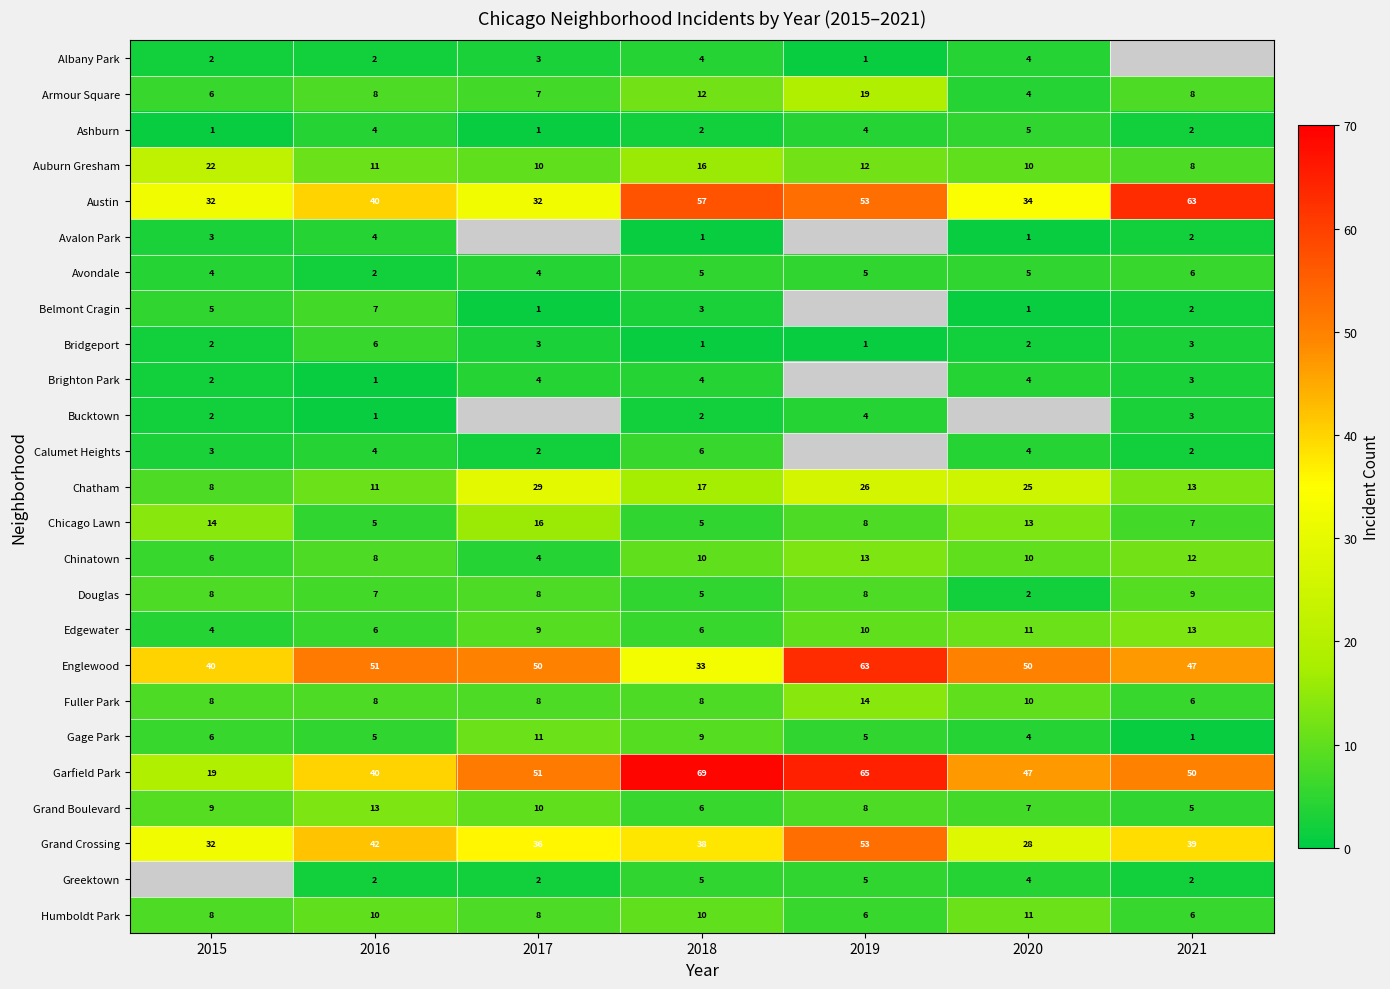

Count the Humboldt Park values in the range 6 to 10.

6